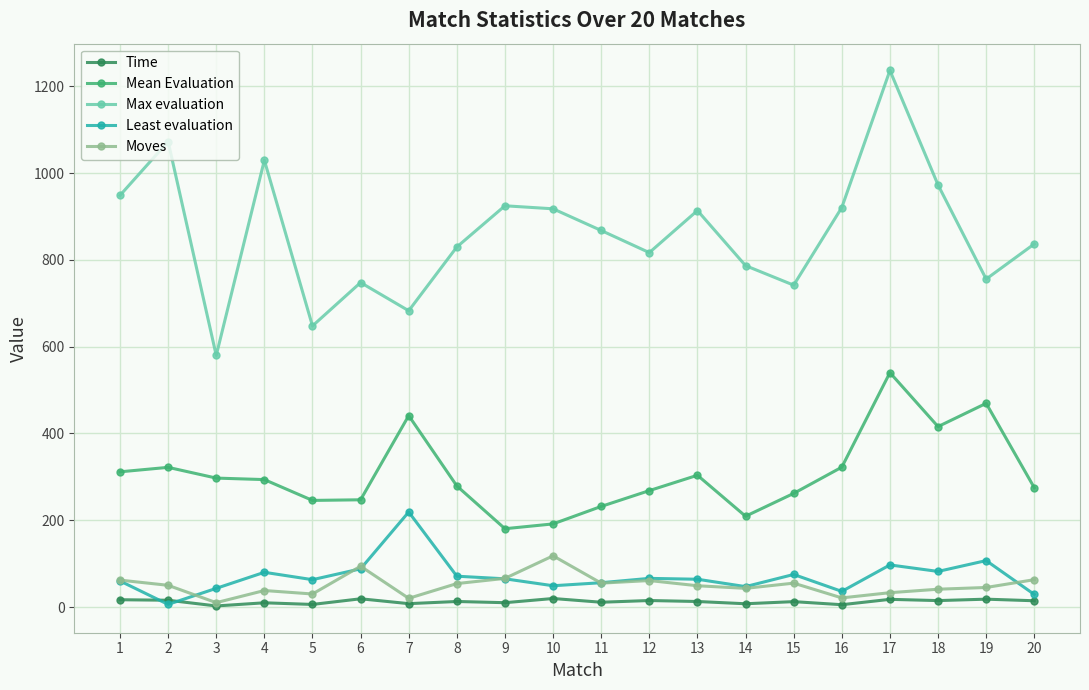

What is the approximate value of Max evaluation at 15?

742.0